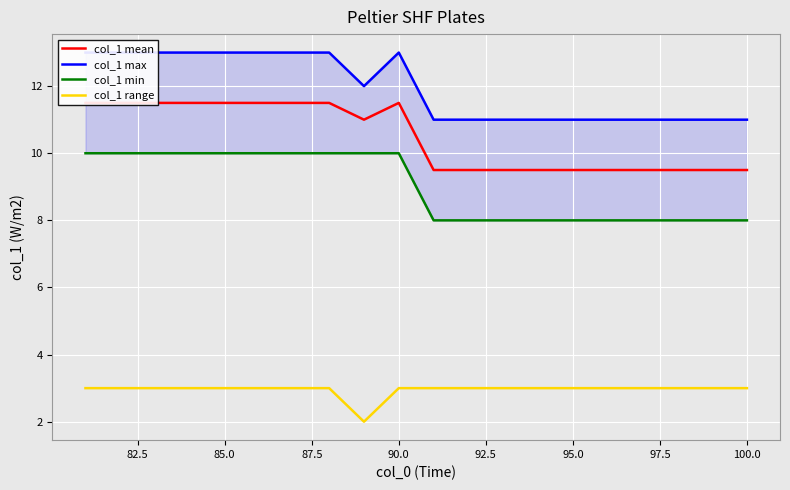

What is the difference between the second highest and second lowest values in the col_1 mean series?

2.0